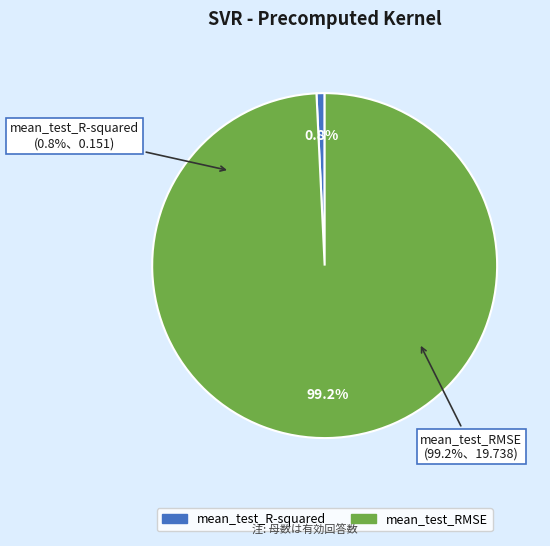

Is there any slice that represents more than half of the pie?

Yes